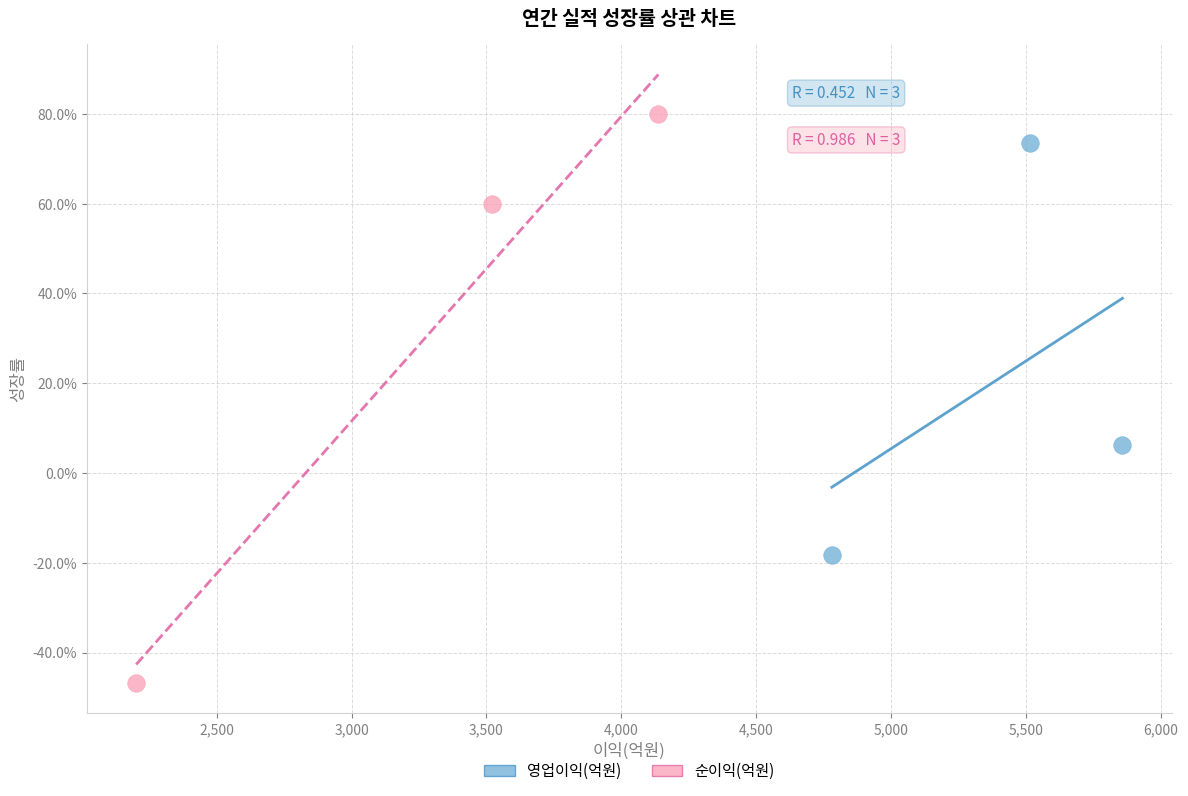

Which series reaches the maximum Y coordinate?

순이익(억원)